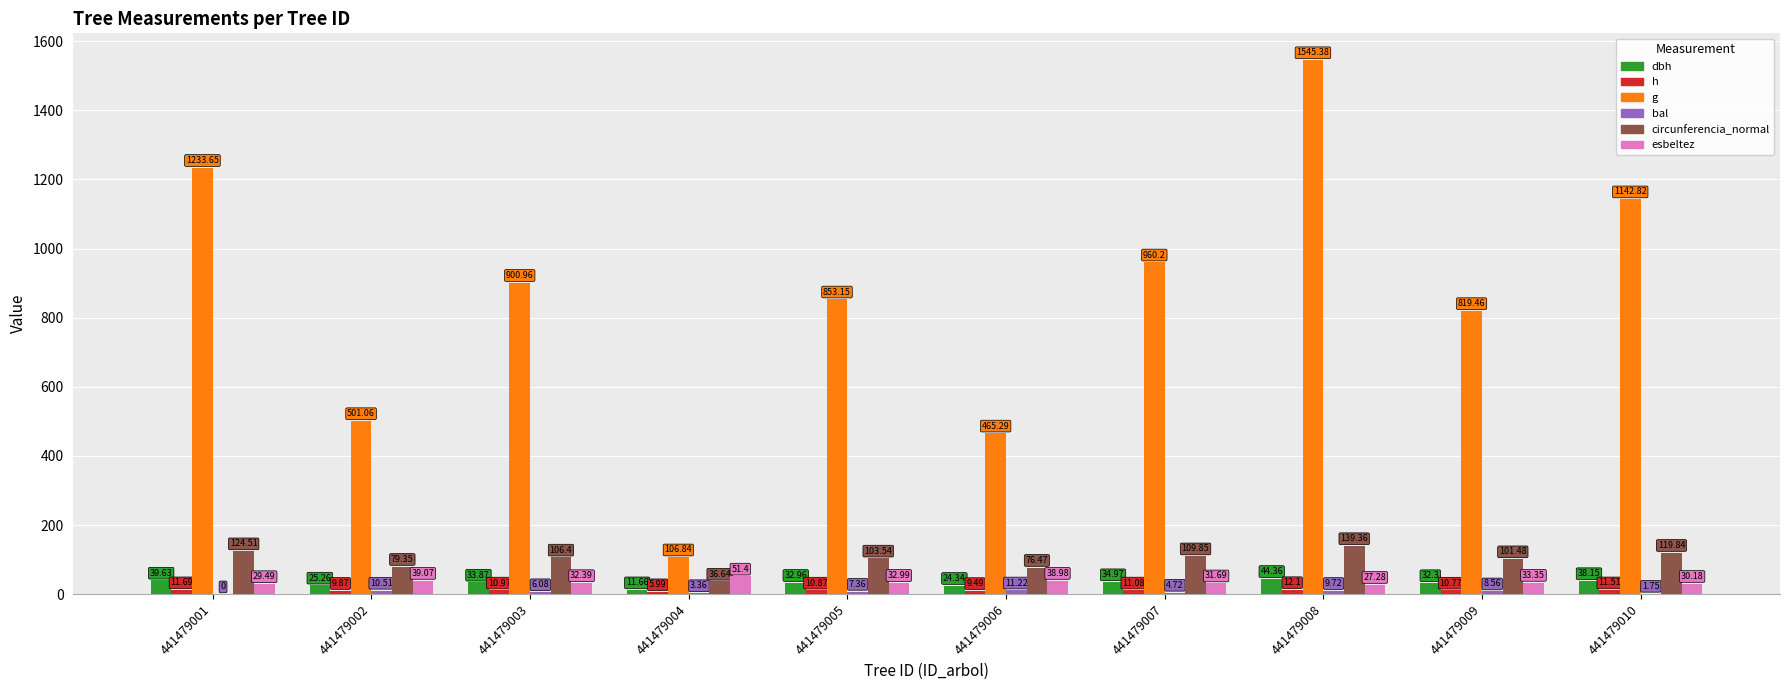

Rank the categories by dbh value from highest to lowest.

441479008, 441479001, 441479010, 441479007, 441479003, 441479005, 441479009, 441479002, 441479006, 441479004